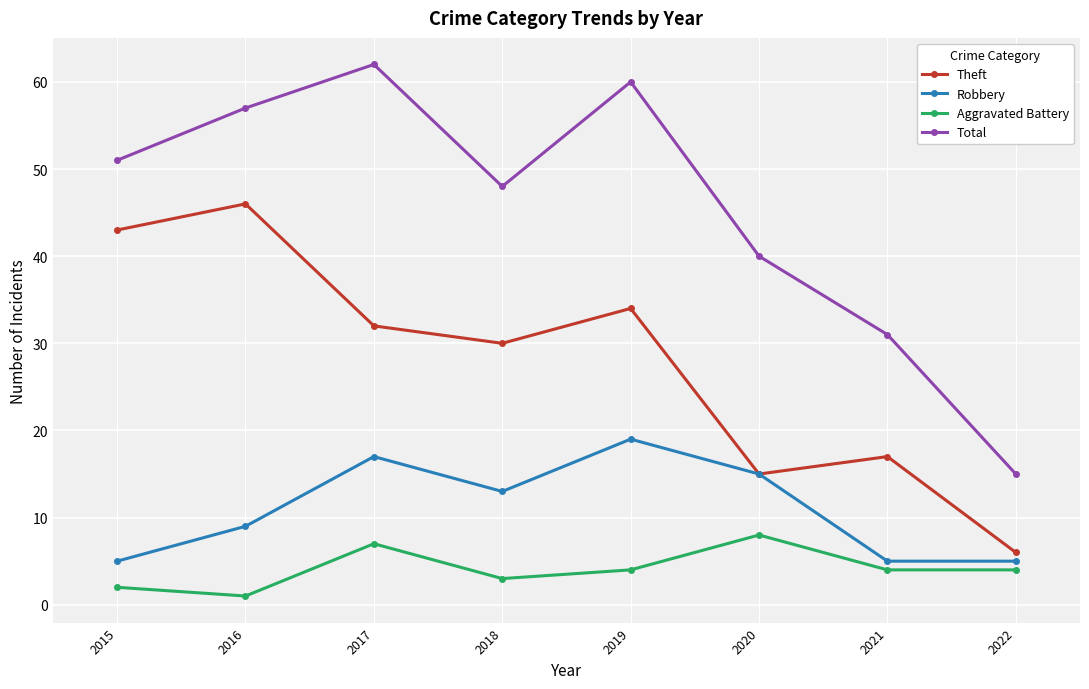

Rank the series by their average value, from highest to lowest.

Total, Theft, Robbery, Aggravated Battery